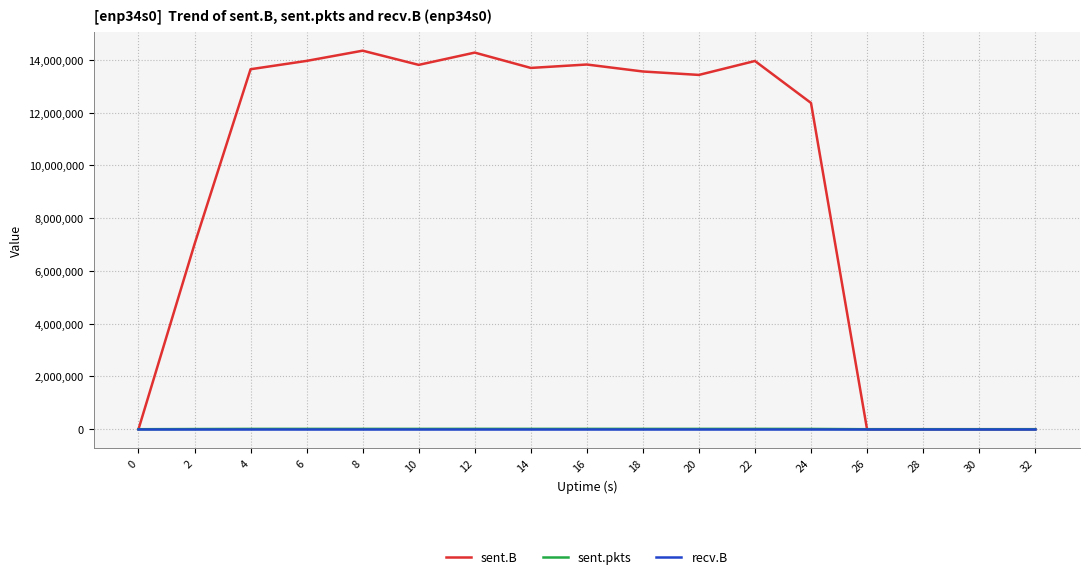

What is the difference between the second highest and minimum values in the sent.B series?

14272694